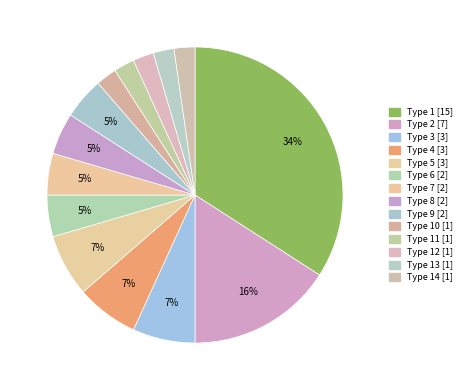

What is the largest slice in the pie chart?

1